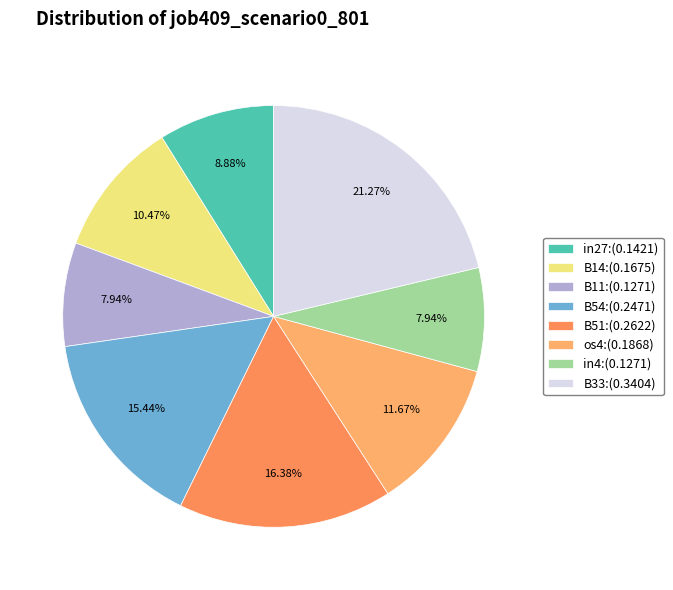

How many slices are in this pie chart?

8